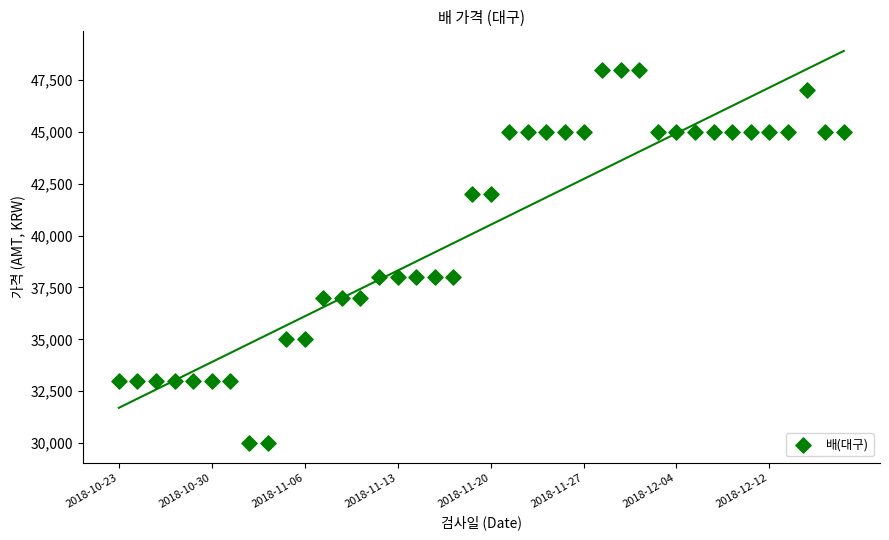

What is the range of Y values (max minus min)?

18000